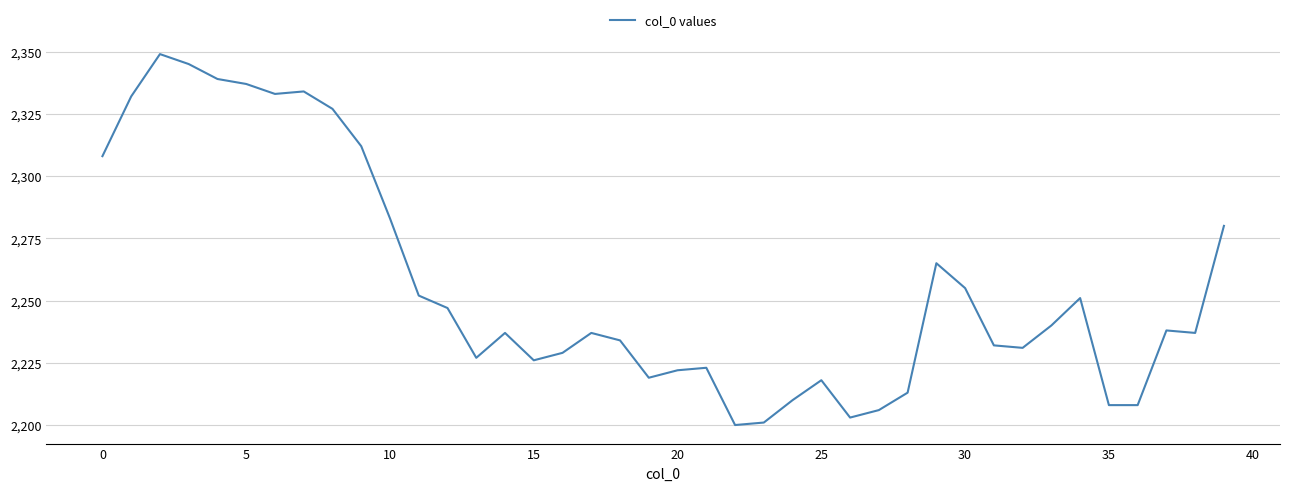

What is the minimum value shown in the chart?

2200